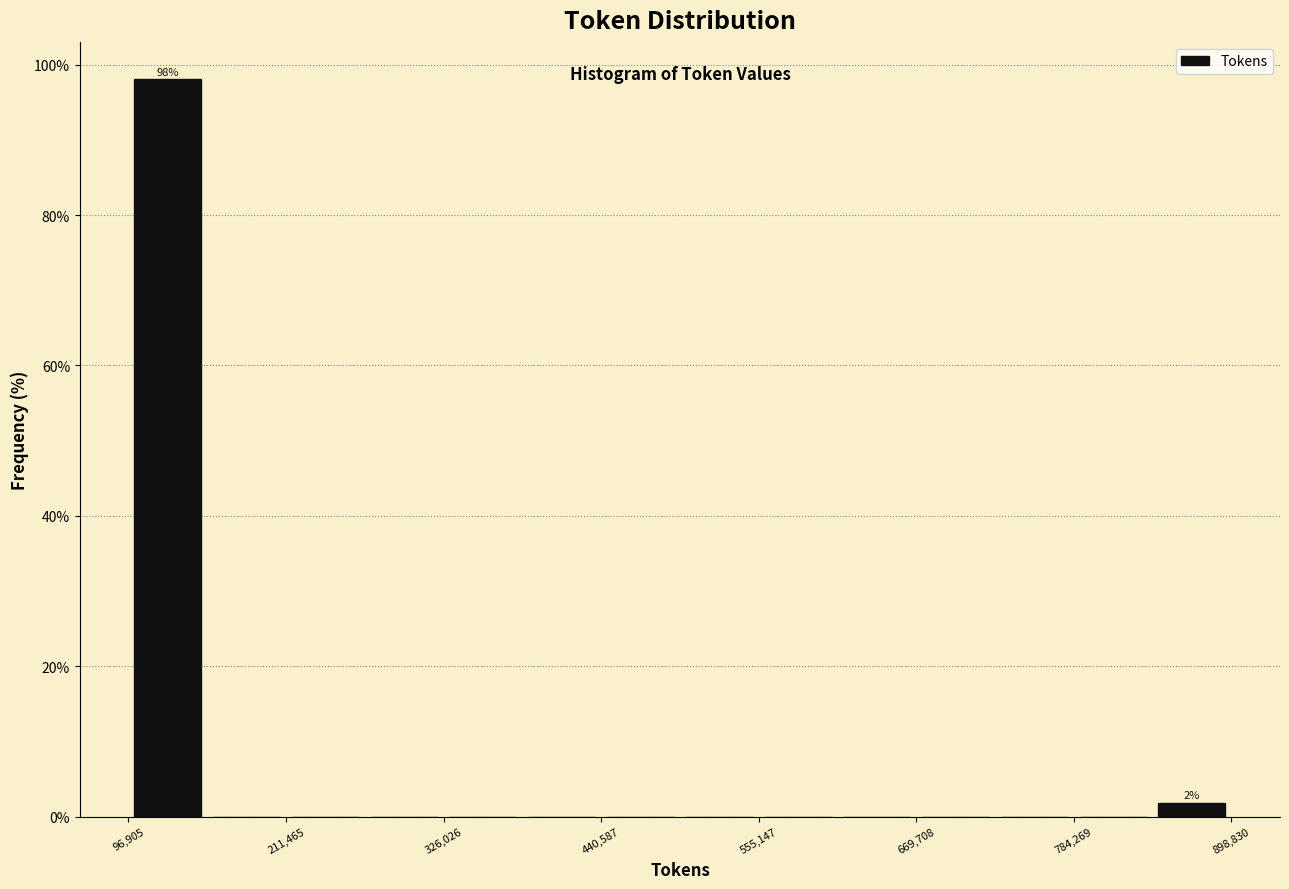

Around what value on the x-axis is the tallest bar? Give the approximate position of its centre, as read against the axis.

120000